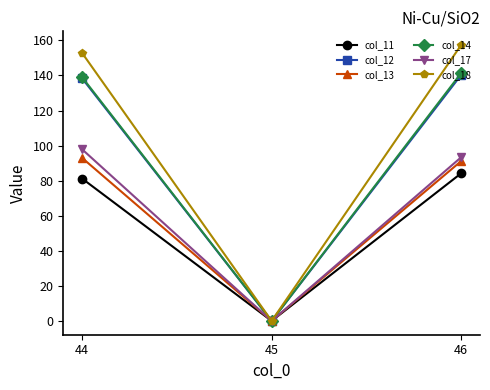

Between 45 and 46, which series saw the biggest shift?

col_18